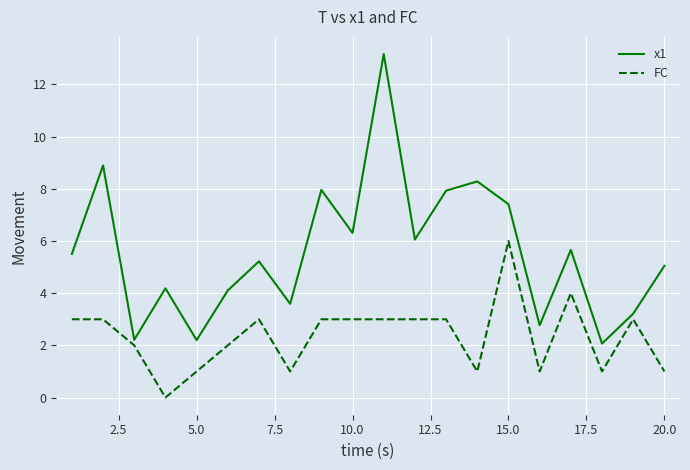

What are all the series names shown in the legend?

x1, FC